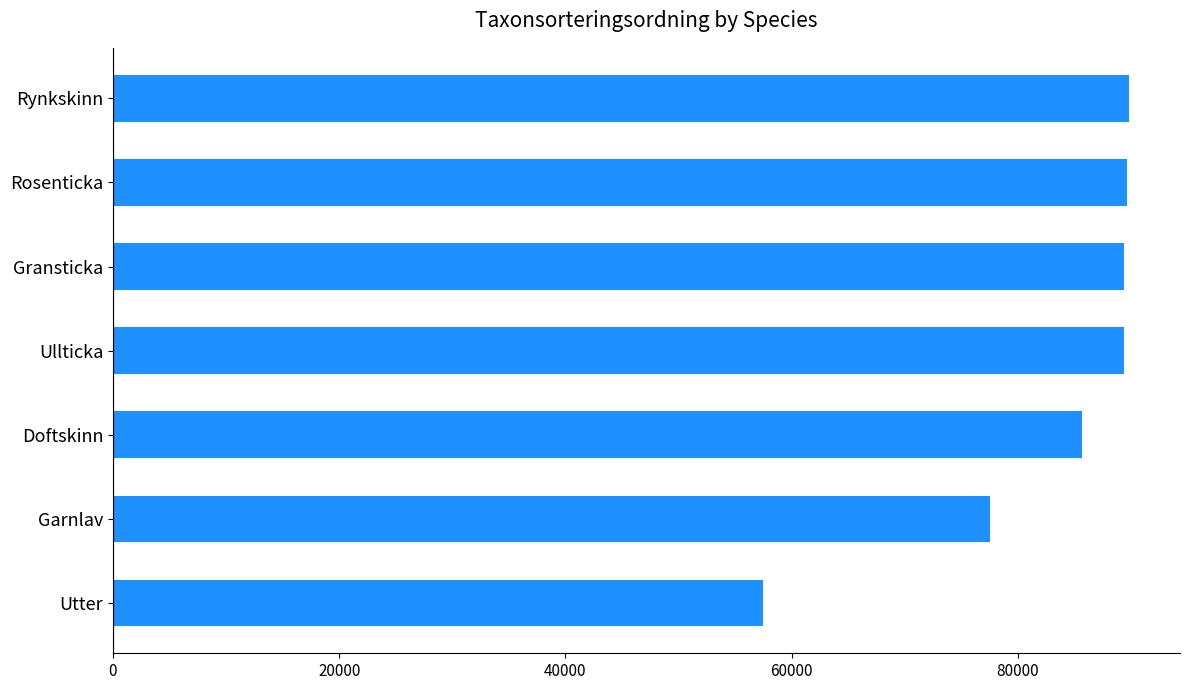

Where is the data nearest to the value 73633?

Garnlav